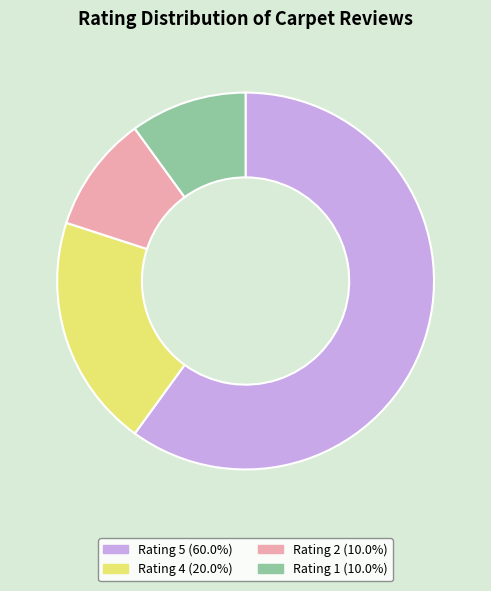

Approximately how many times larger is the value at Rating 4 (20.0%) compared to Rating 2 (10.0%)?

2.0